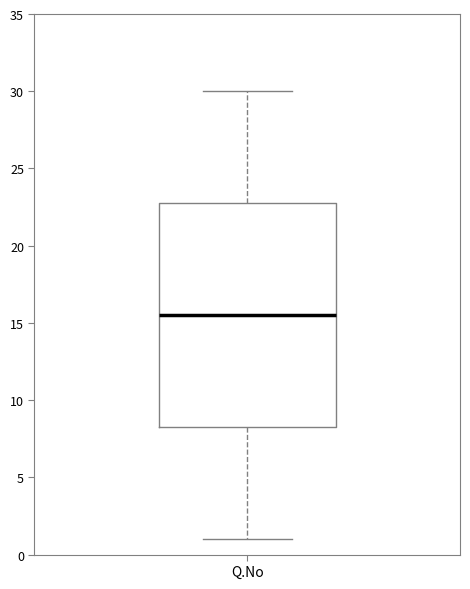

Where is the lower edge of the box for Q.No on the y-axis? The values are not printed on the chart, so give them approximately, as read against the axis.

8.5